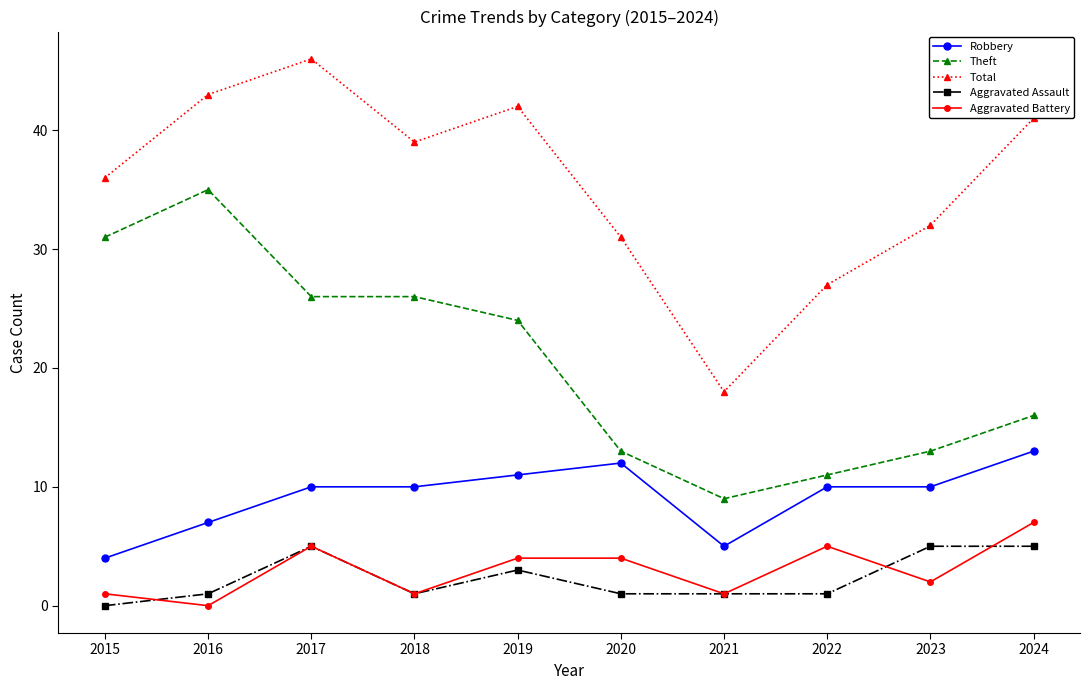

Where is Theft nearest to the value 22?

2019